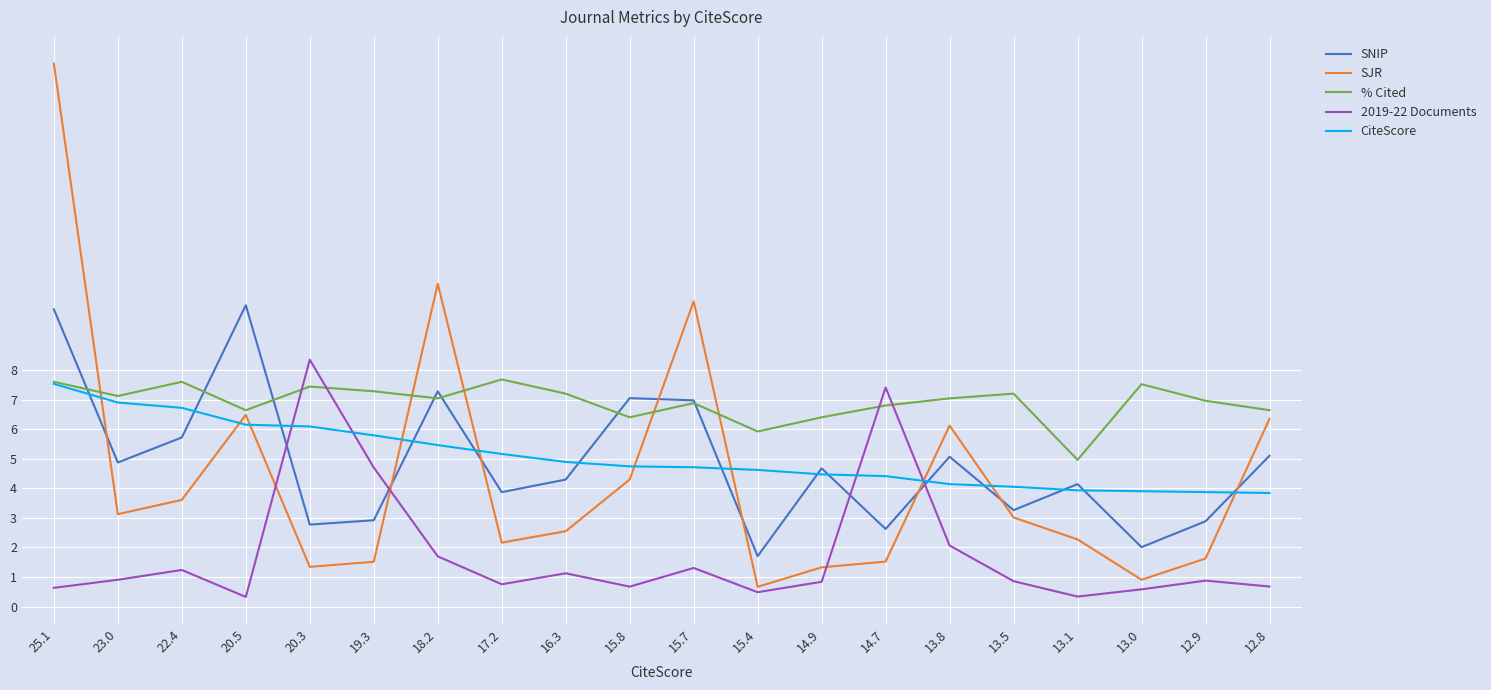

What is the minimum value for SJR?

0.7